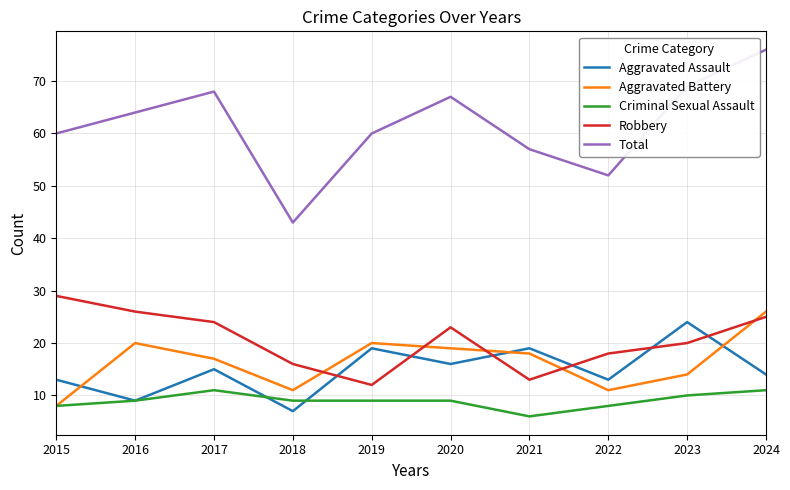

Which label corresponds to the largest value in the chart?

2024